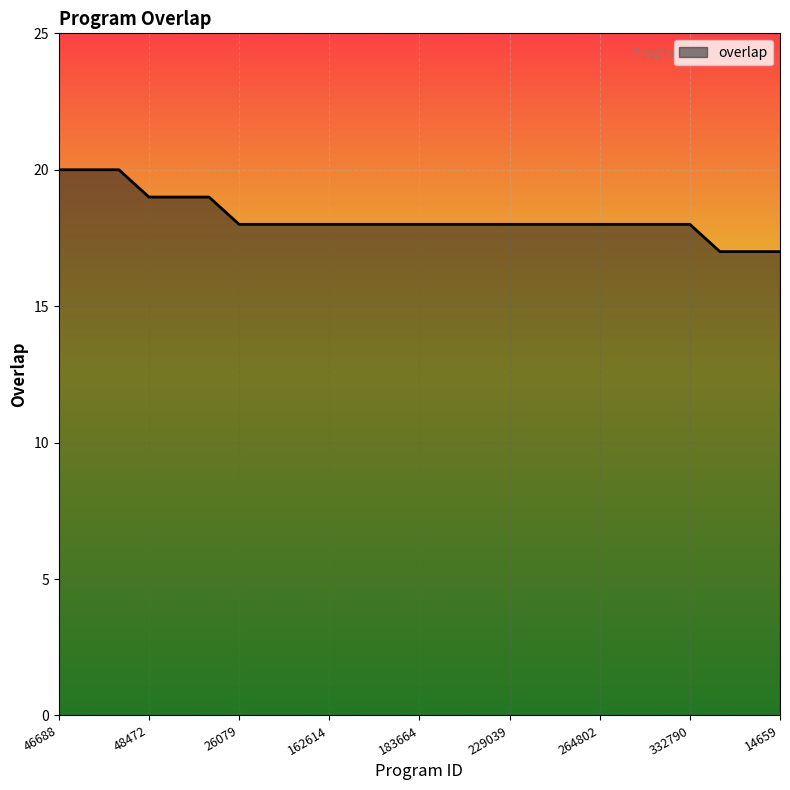

What is the difference between the maximum and minimum values?

3